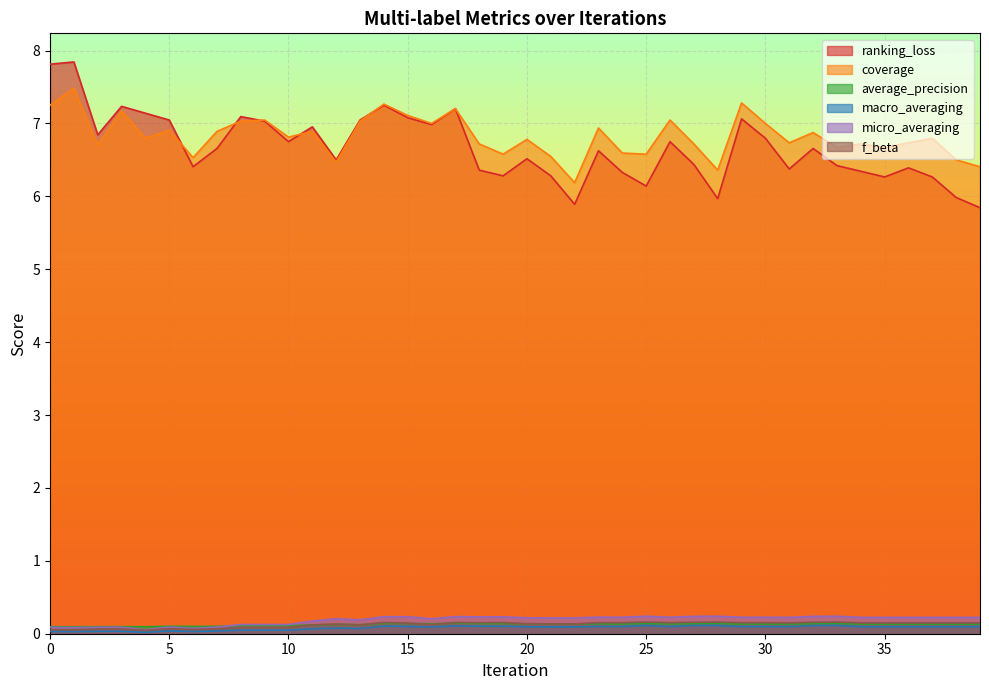

What value does the ranking_loss series have at 23?

6.6